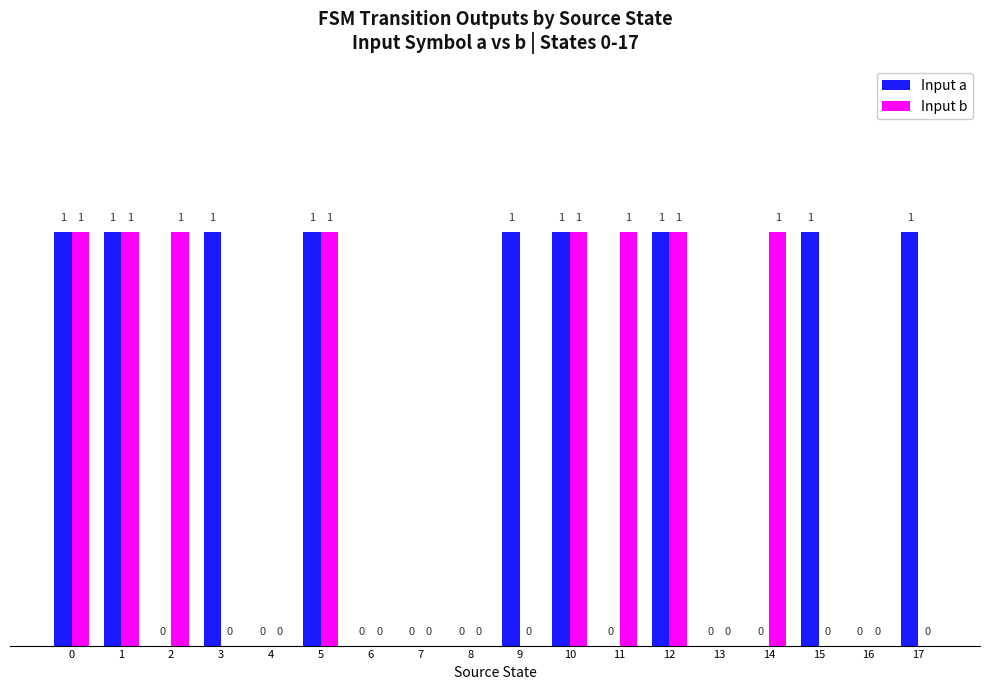

Are the bars grouped side by side (vs. stacked)?

Yes